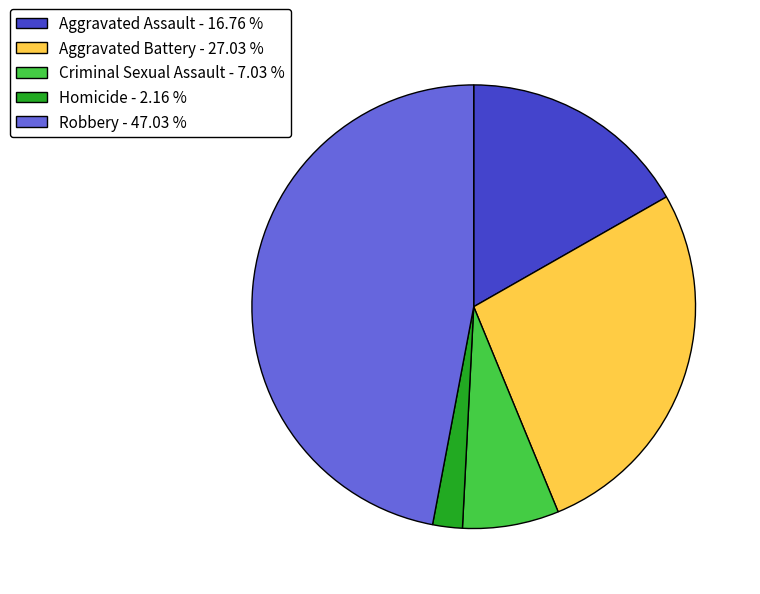

Rank the categories by value from lowest to highest.

Homicide, Criminal Sexual Assault, Aggravated Assault, Aggravated Battery, Robbery